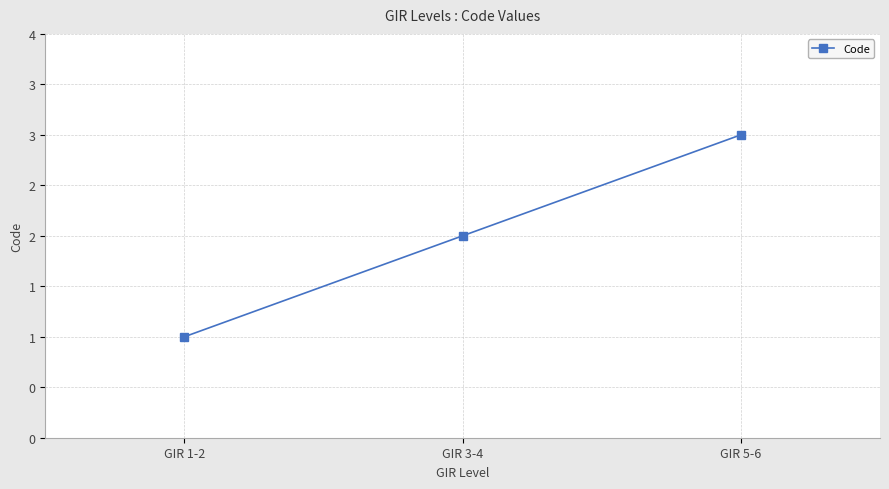

Reading left to right, transcribe all the data shown in this chart.

1	2	3